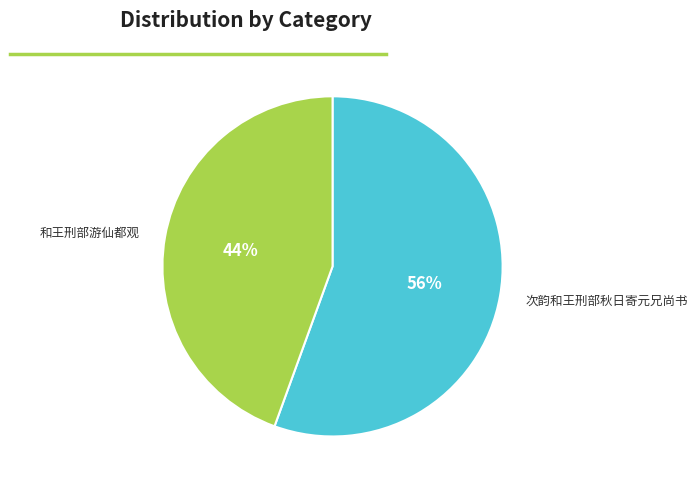

Is there any slice that represents more than half of the pie?

Yes